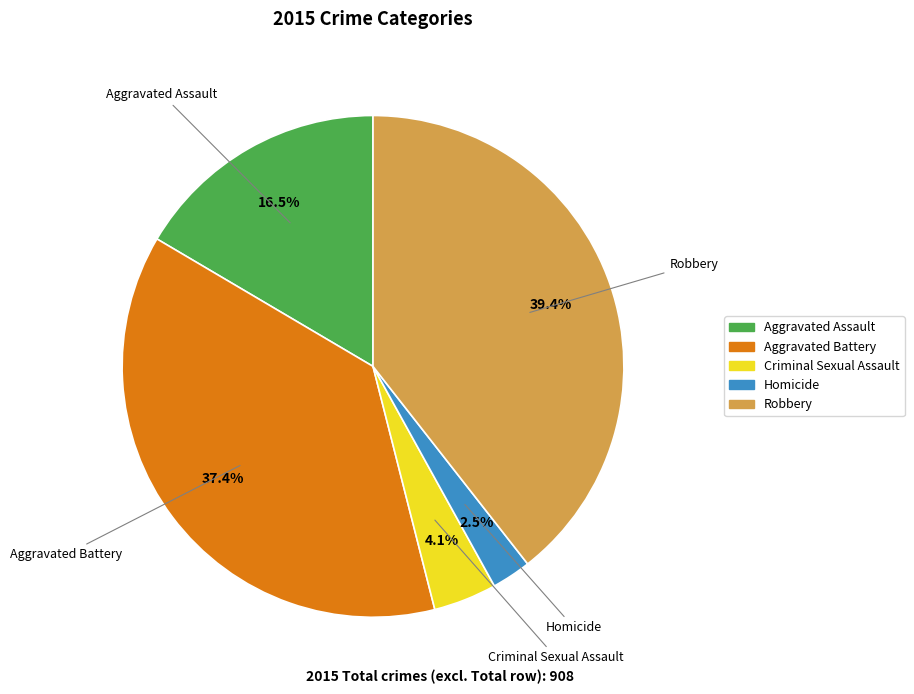

Rank the categories by value from highest to lowest.

Robbery, Aggravated Battery, Aggravated Assault, Criminal Sexual Assault, Homicide